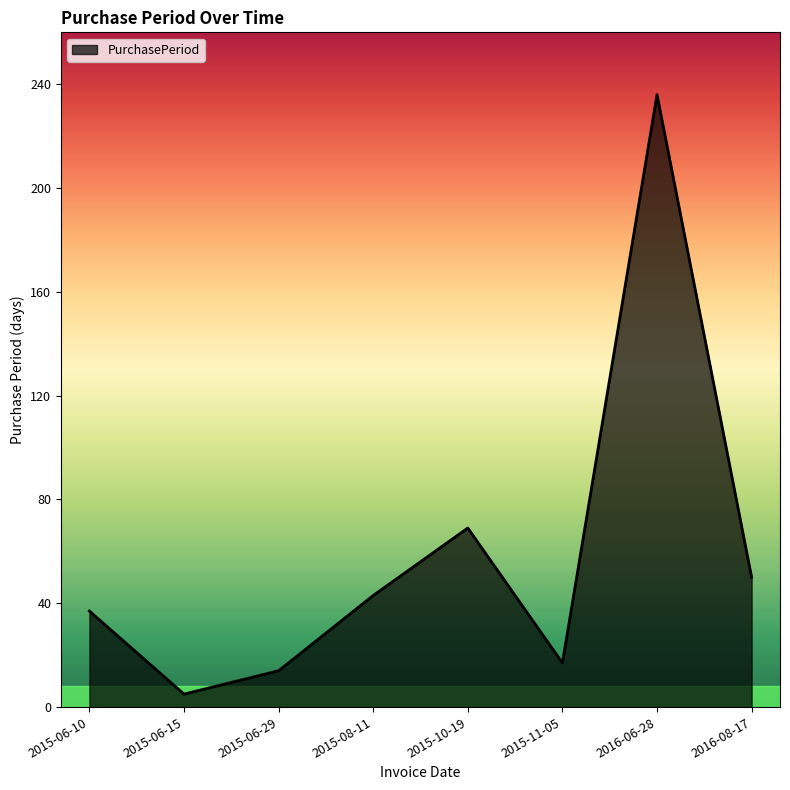

What is the ratio of the value at 2015-08-11 to the value at 2015-10-19?

0.6